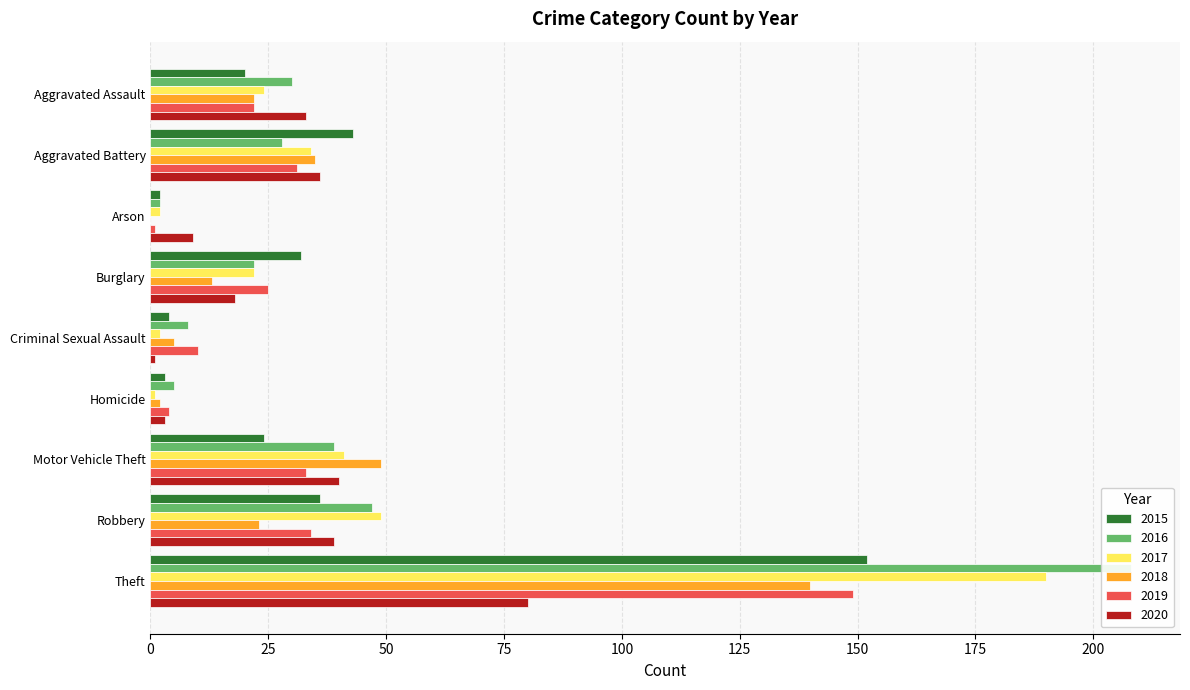

How many values in the 2015 series exceed 24?

4